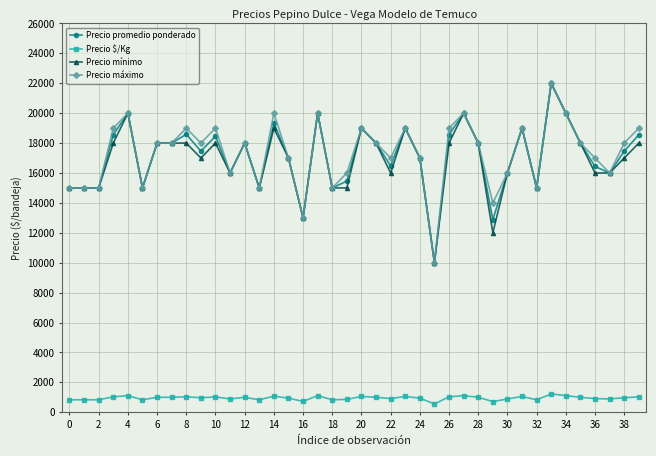

True or false: Precio promedio ponderado and Precio $/Kg cross at least once.

False